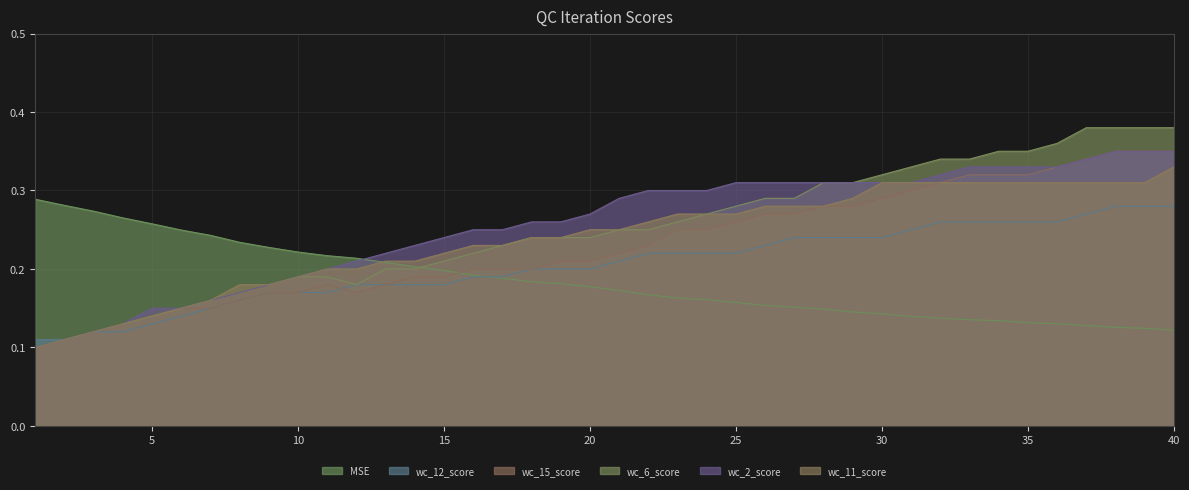

What is the sum of all wc_12_score values?

8.2